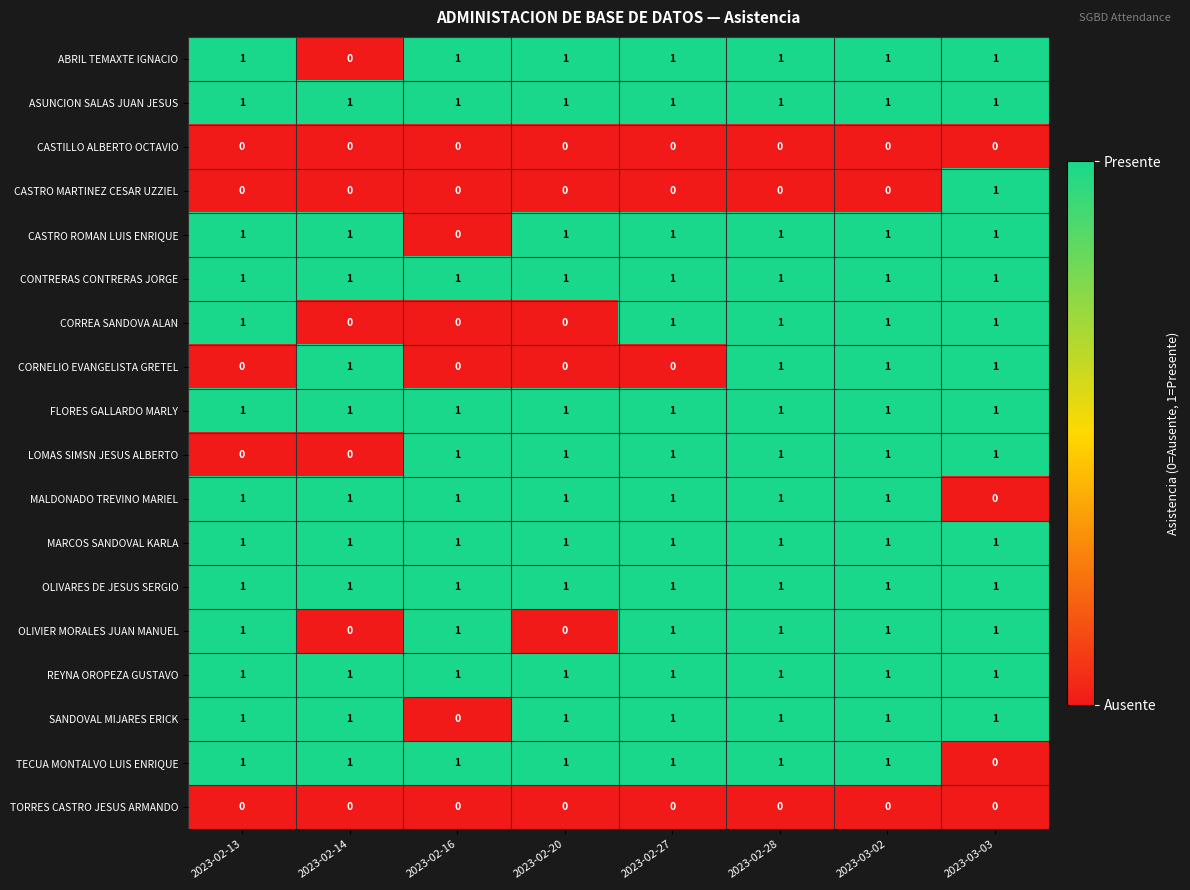

The value of MALDONADO TREVINO MARIEL at 2023-02-27 is 1. True or false?

True